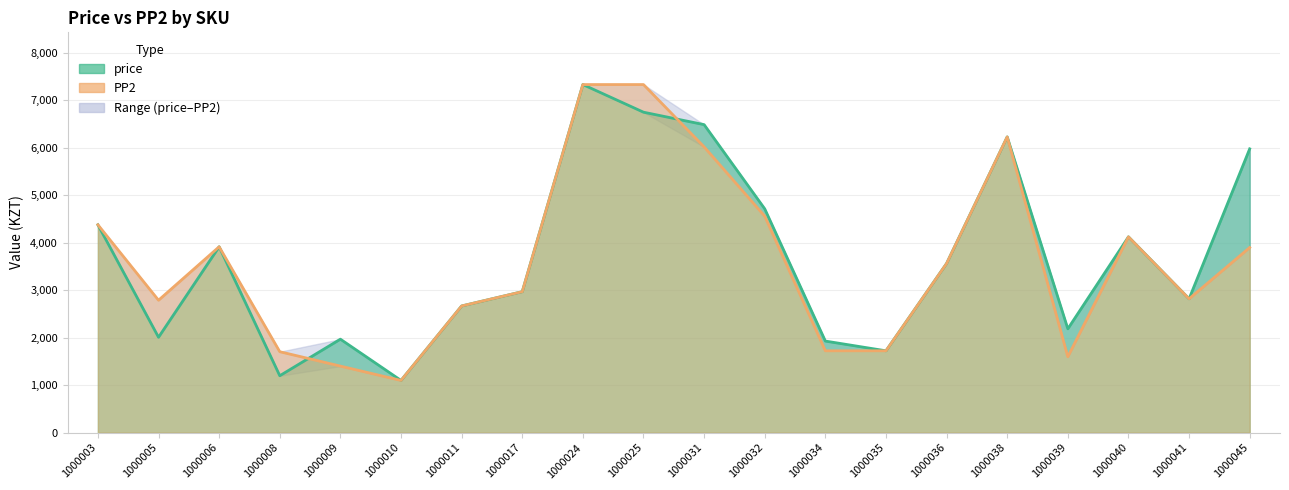

True or false: PP2 and price intersect in this chart.

True